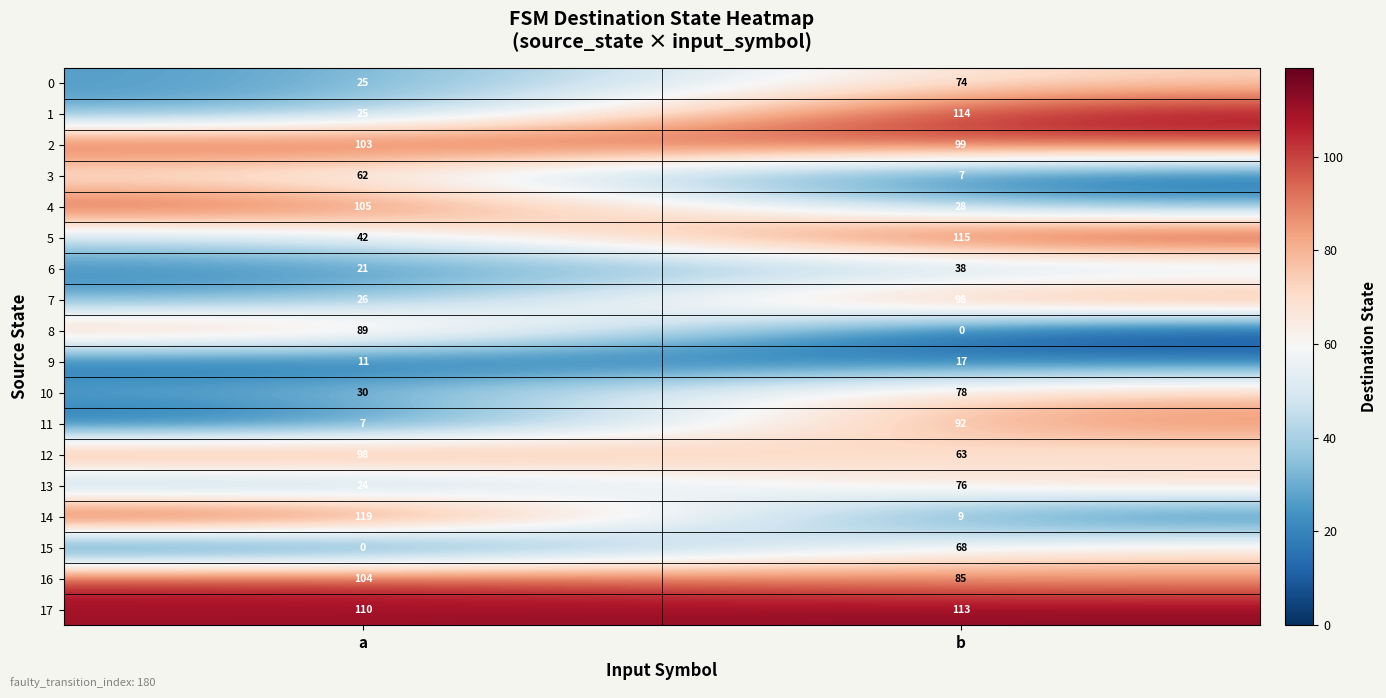

Between a and b, which series saw the biggest shift?

14